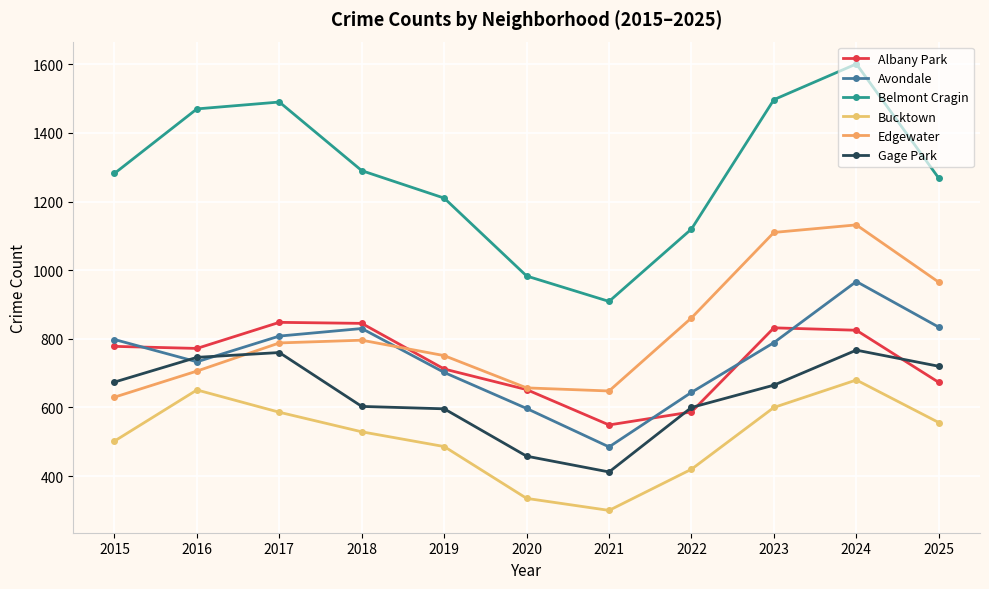

Count the number of data series in this chart.

6